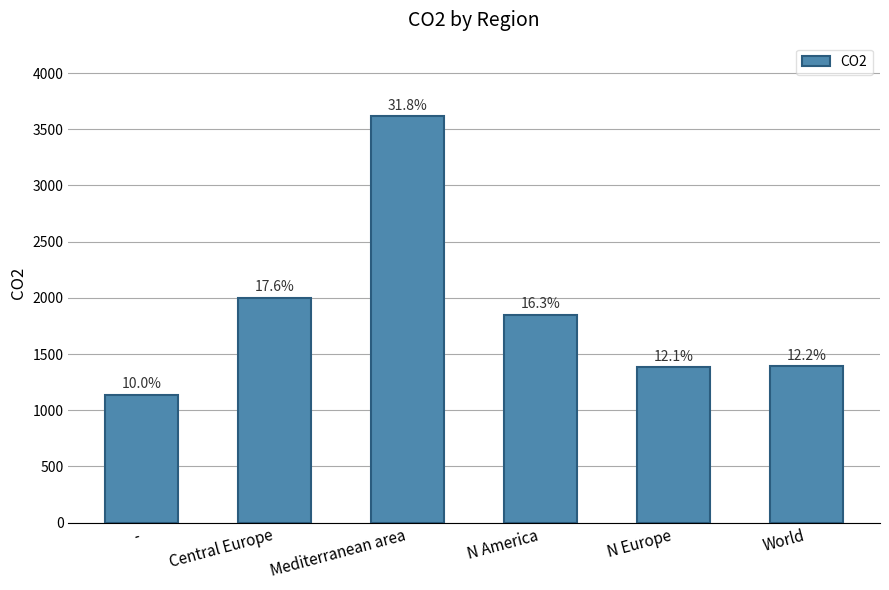

Does the chart contain any negative values?

No